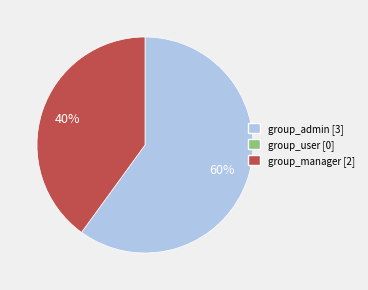

Count the number of slices in the pie.

2